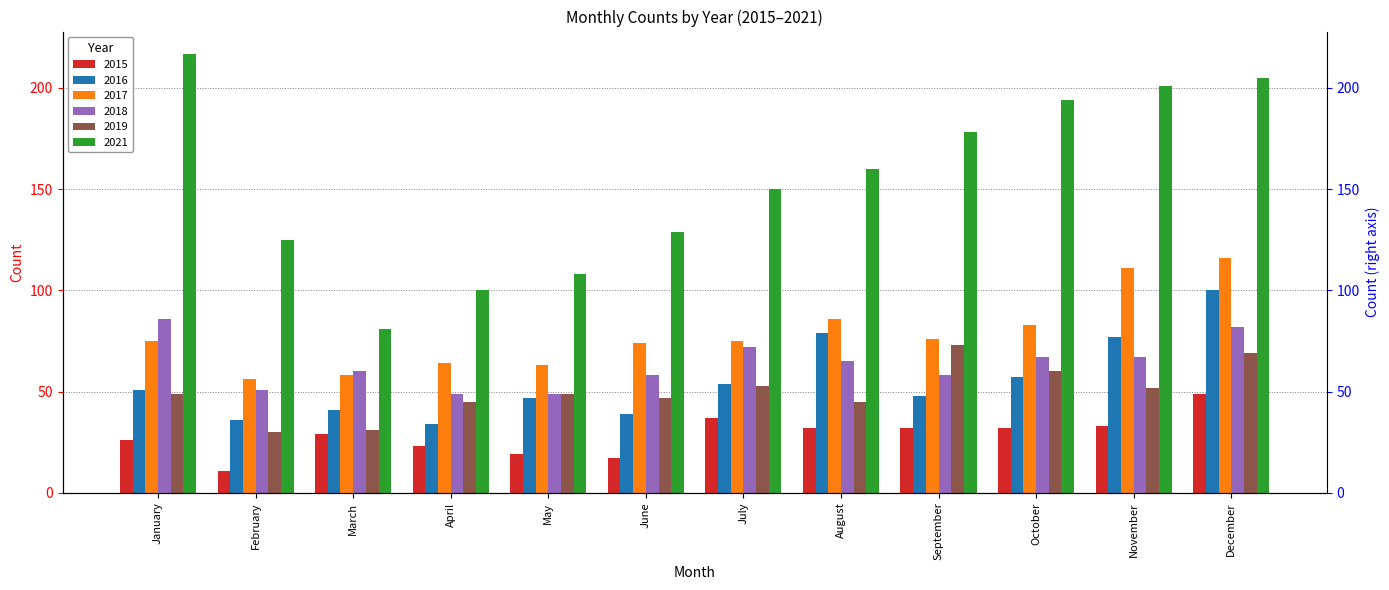

True or false: 2019 has a value of 52 at November.

True